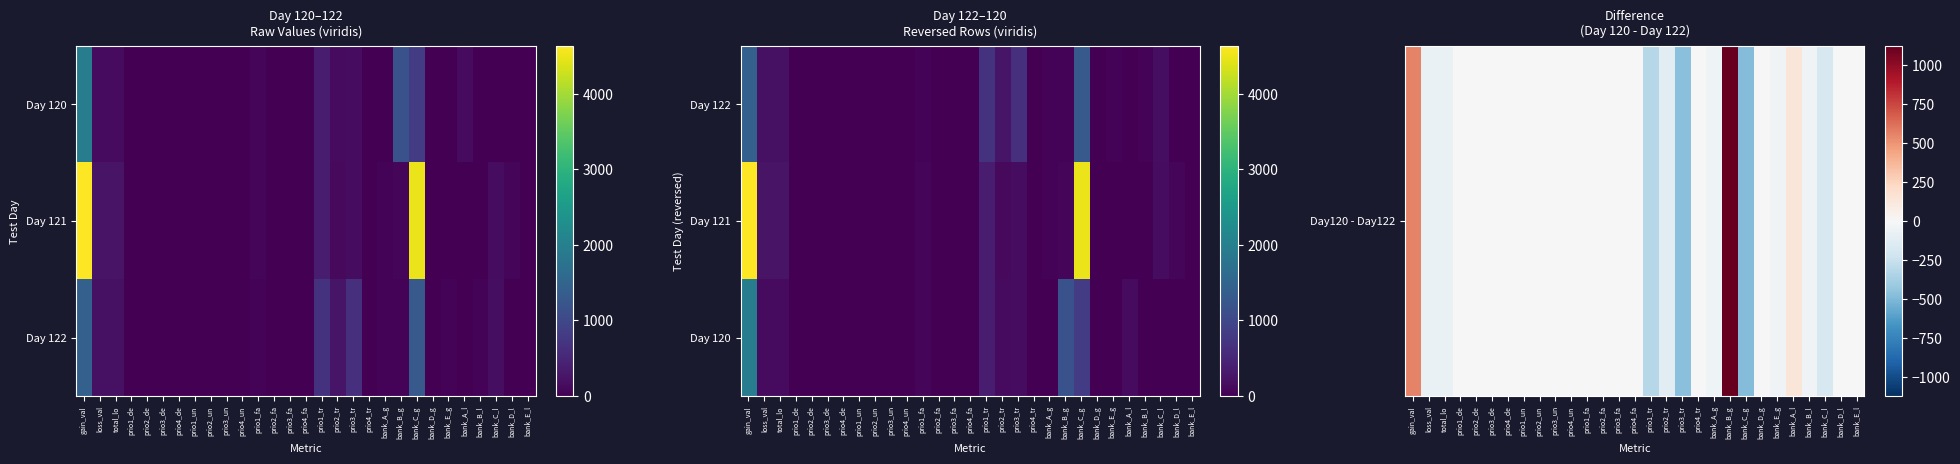

What is the minimum value for Day120 - Day122?

-483.8